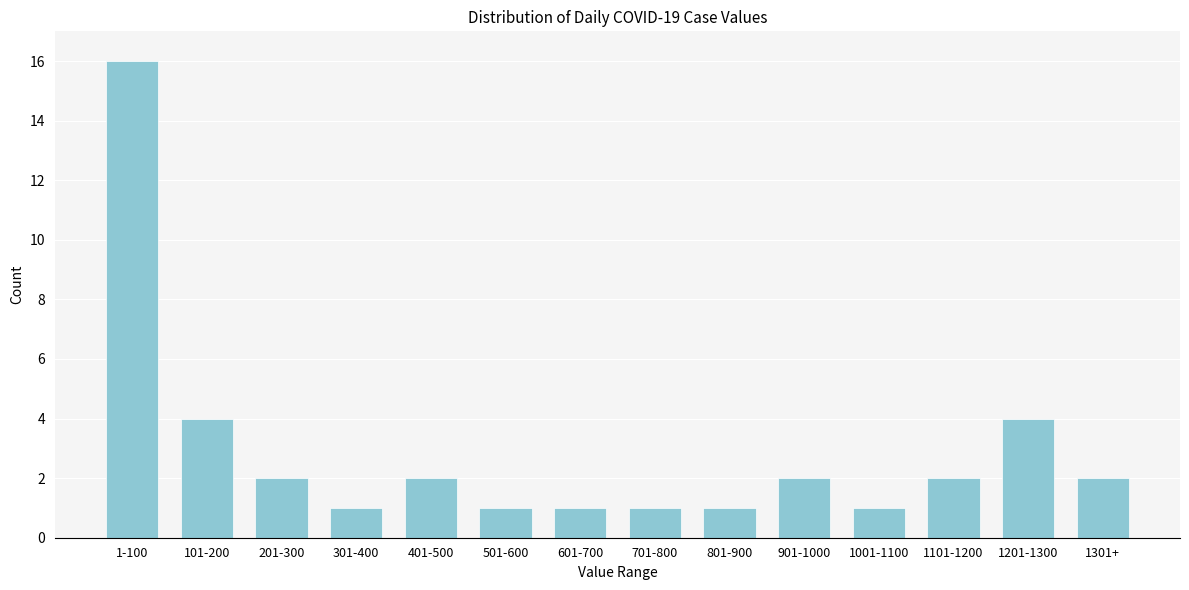

Reading right to left, extract all data points from this chart.

2	4	2	1	2	1	1	1	1	2	1	2	4	16